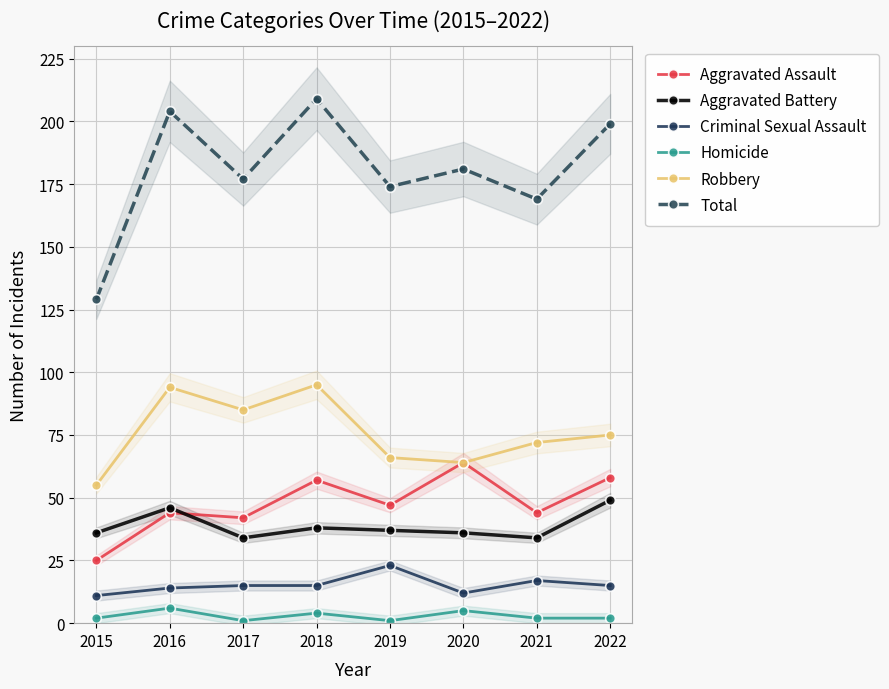

What is the maximum value shown in the chart?

209